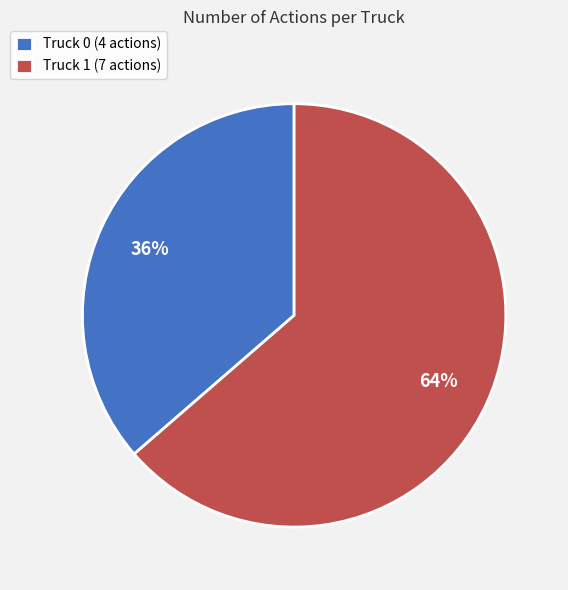

Combined, do Truck 0 and Truck 1 account for over 50%?

Yes